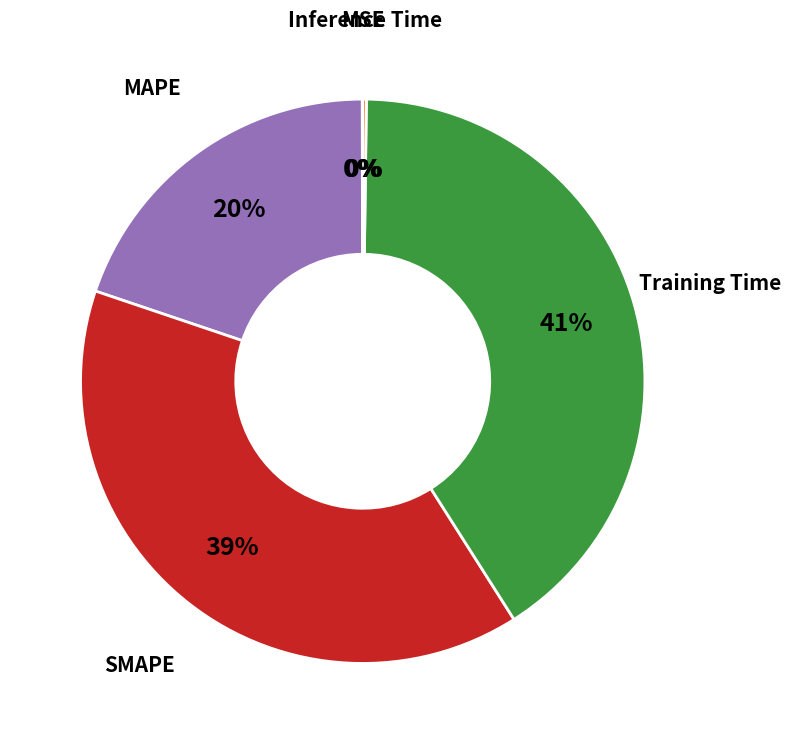

To the nearest percent, what is the difference between the SMAPE and MAPE slice percentages?

19%